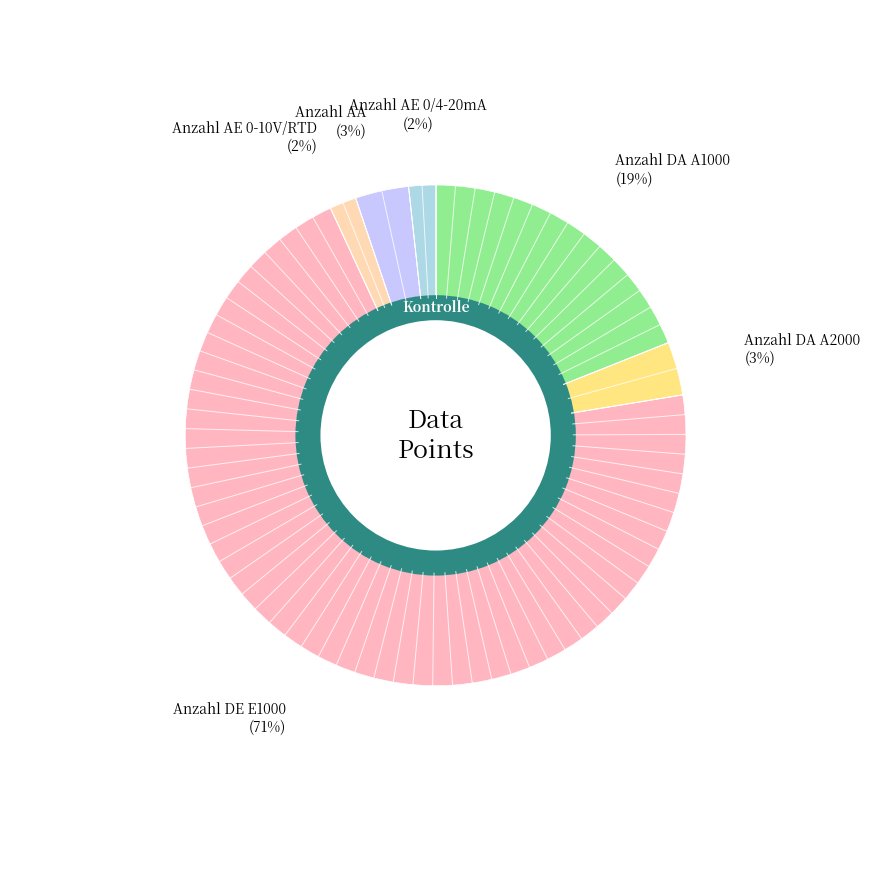

Which has a higher value, Anzahl DE E1000 or Anzahl AE 0/4-20mA?

Anzahl DE E1000